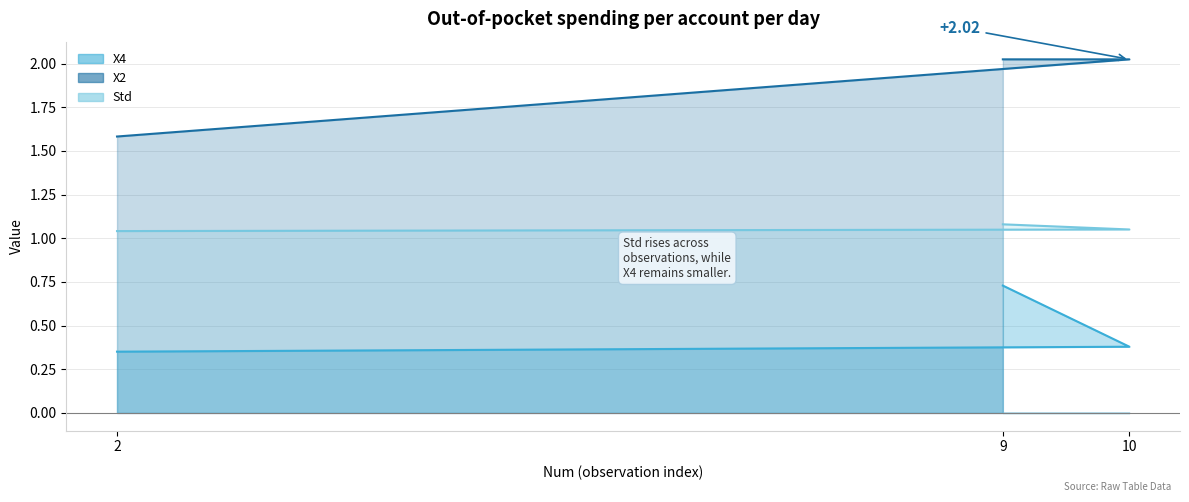

What is the difference between the second highest and minimum values in the X2 series?

0.4